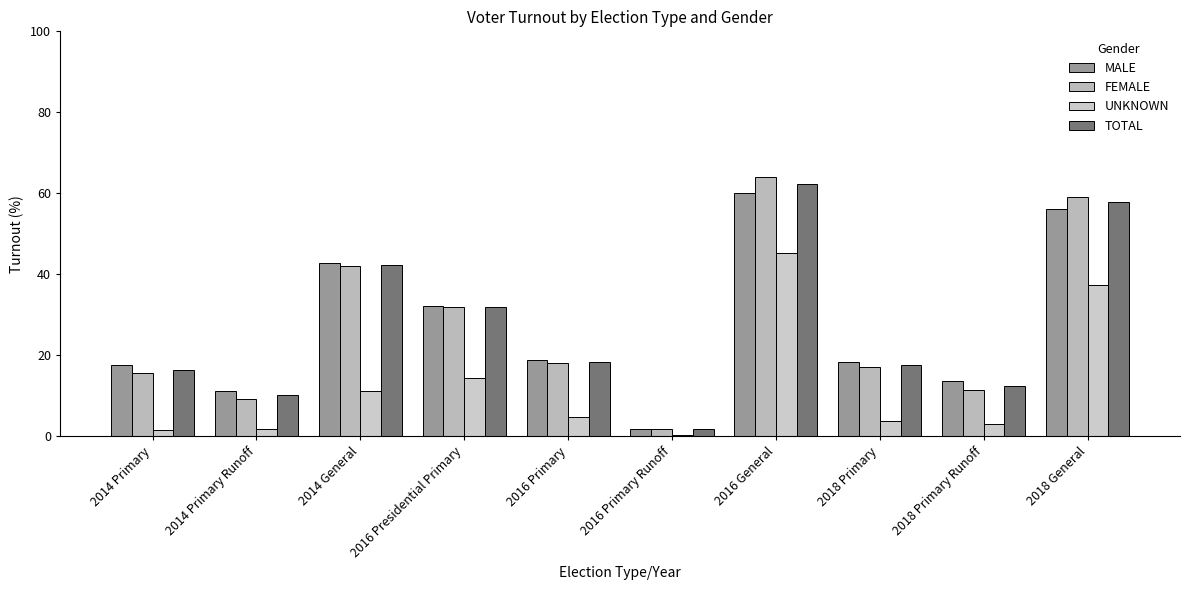

Which series has the largest range (max minus min)?

FEMALE